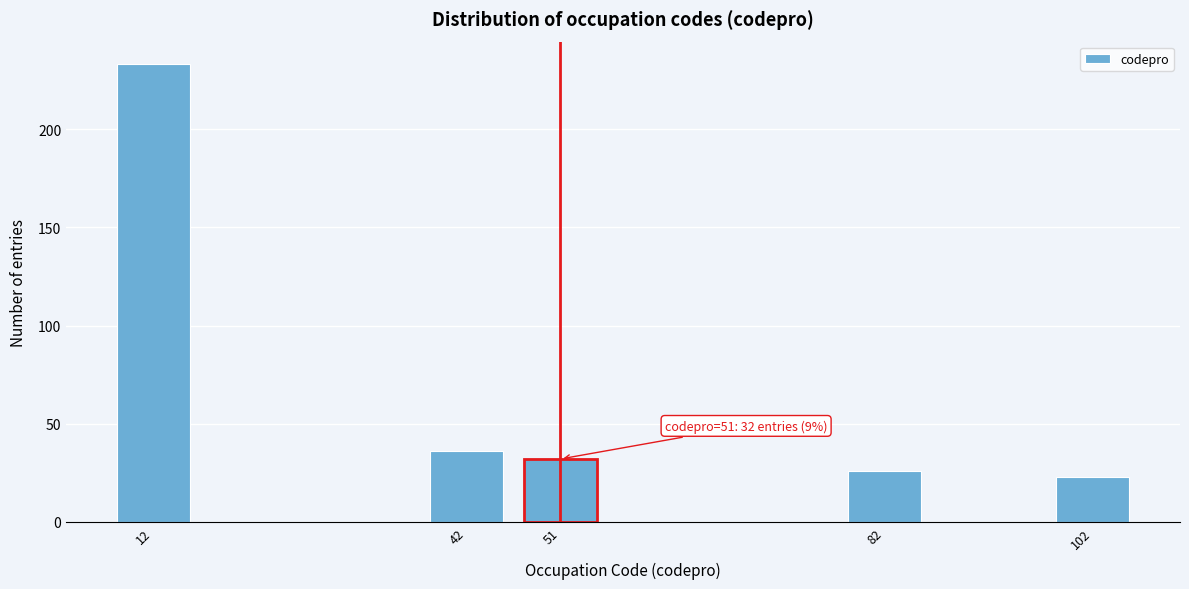

Reading left to right, transcribe all the data shown in this chart.

233	36	32	26	23